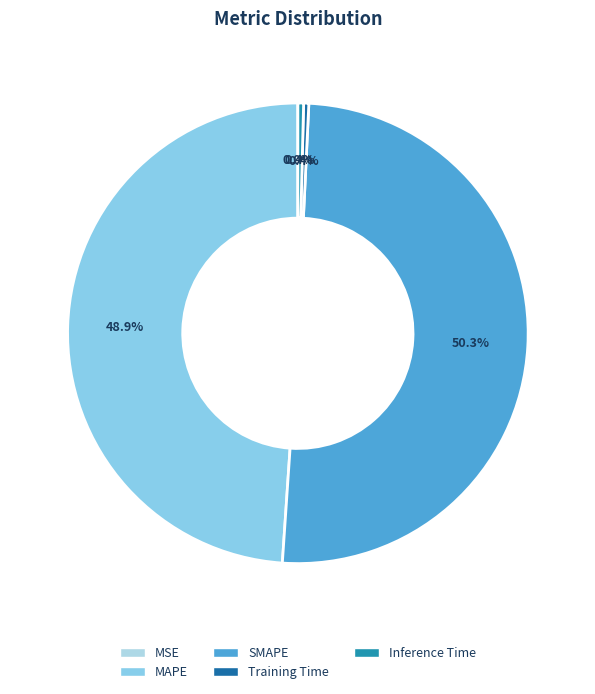

Does MAPE account for over 50% of the chart?

No